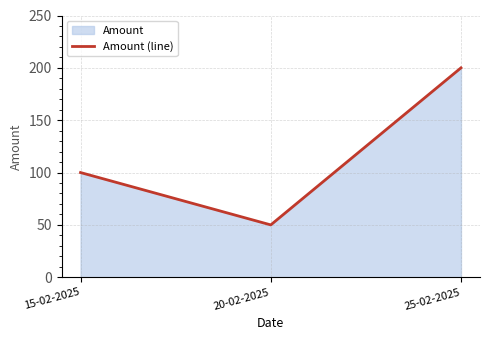

Where is the data nearest to the value 125?

15-02-2025